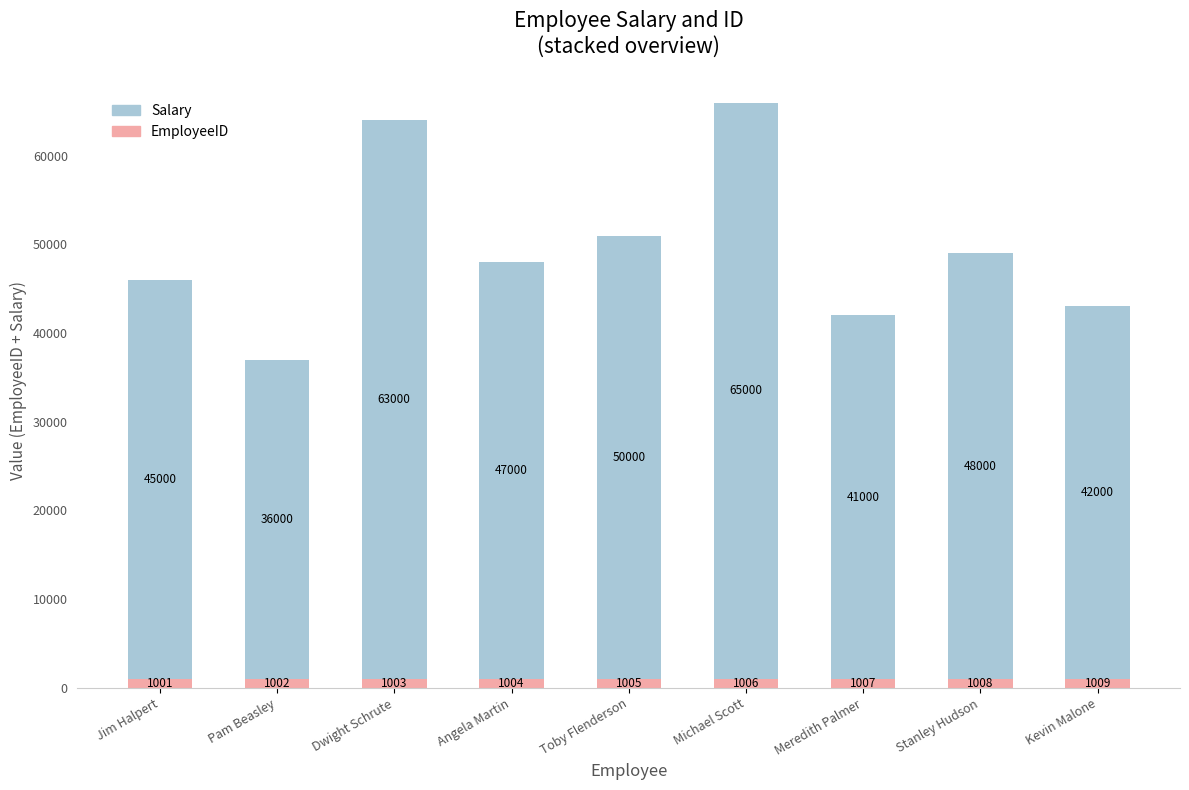

Is it true that EmployeeID equals 1004 at Angela Martin?

True